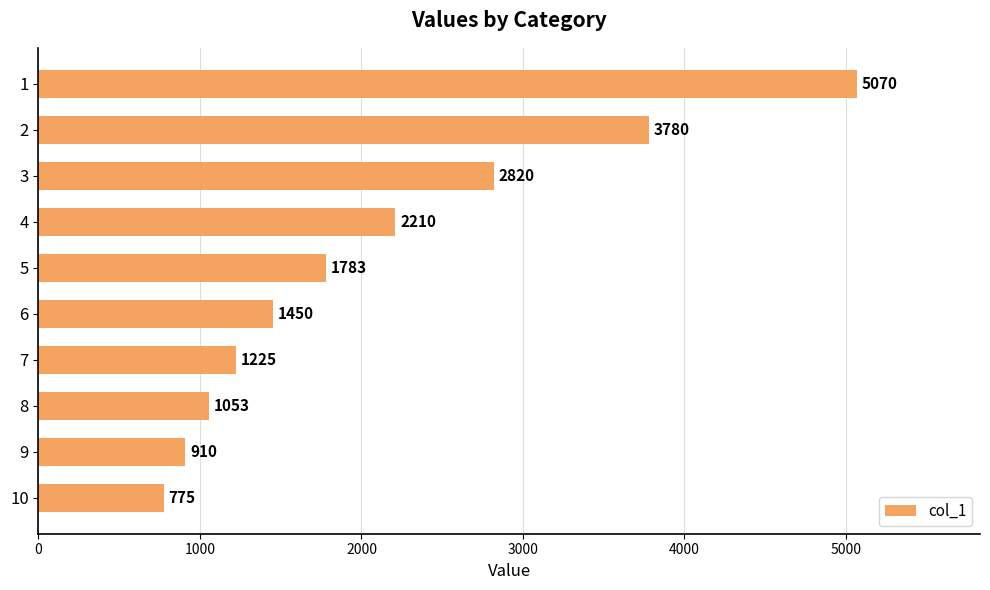

How many bars are there in total?

10